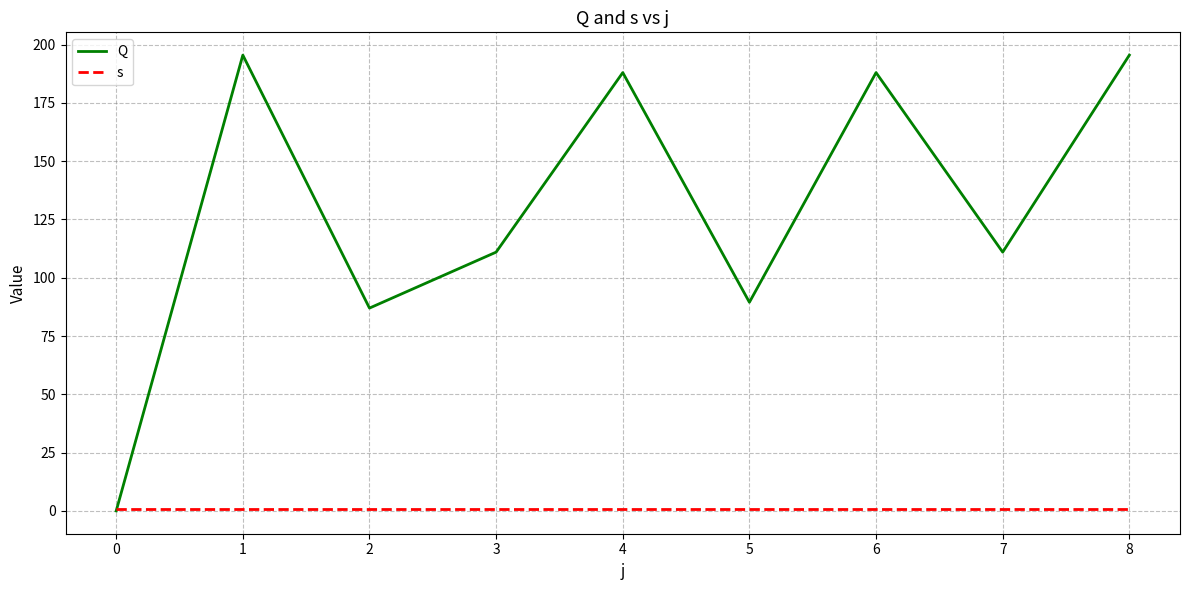

Which series has the largest range (max minus min)?

Q